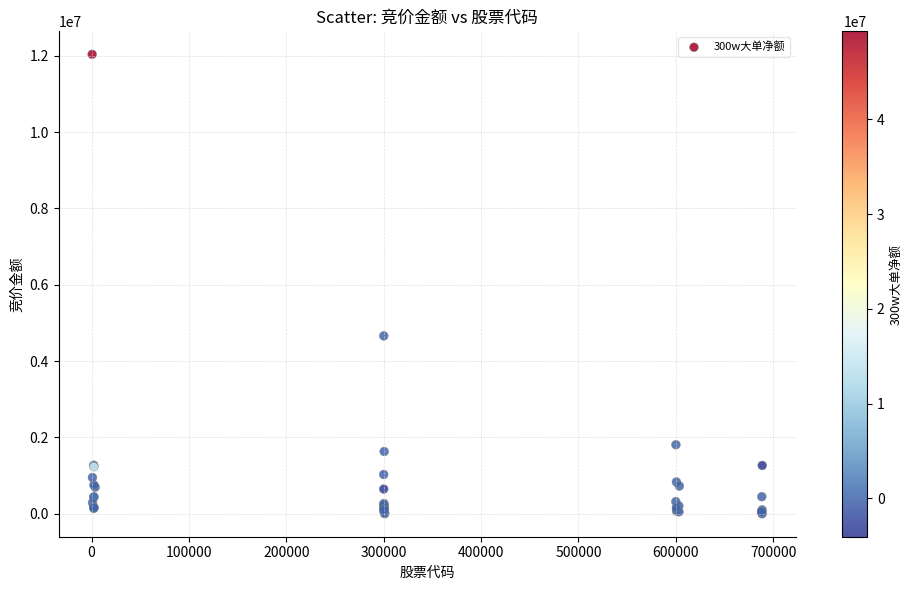

What Y value in the scatter plot is closest to 6020000?

4660656